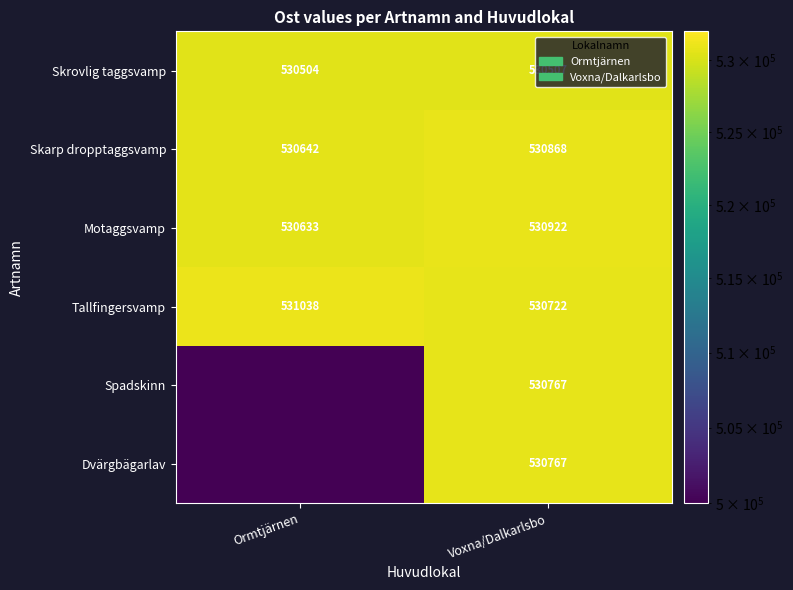

Which has a higher value, Ormtjärnen or Voxna/Dalkarlsbo?

Voxna/Dalkarlsbo